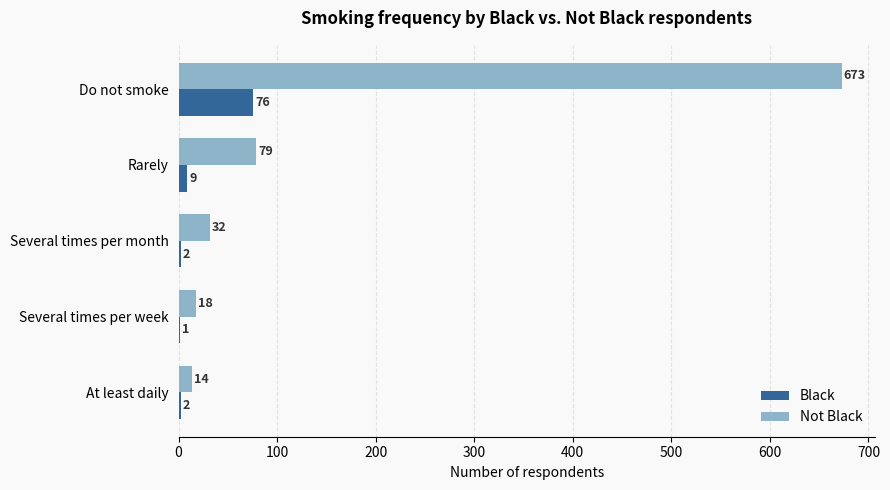

What is the sum of all Black values?

90